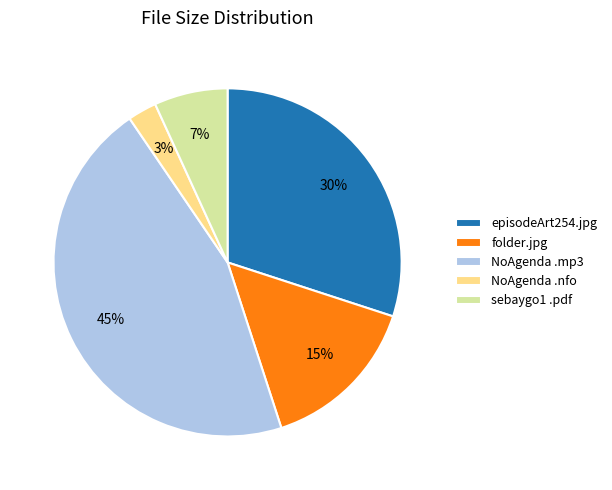

How many segments does this pie chart have?

5